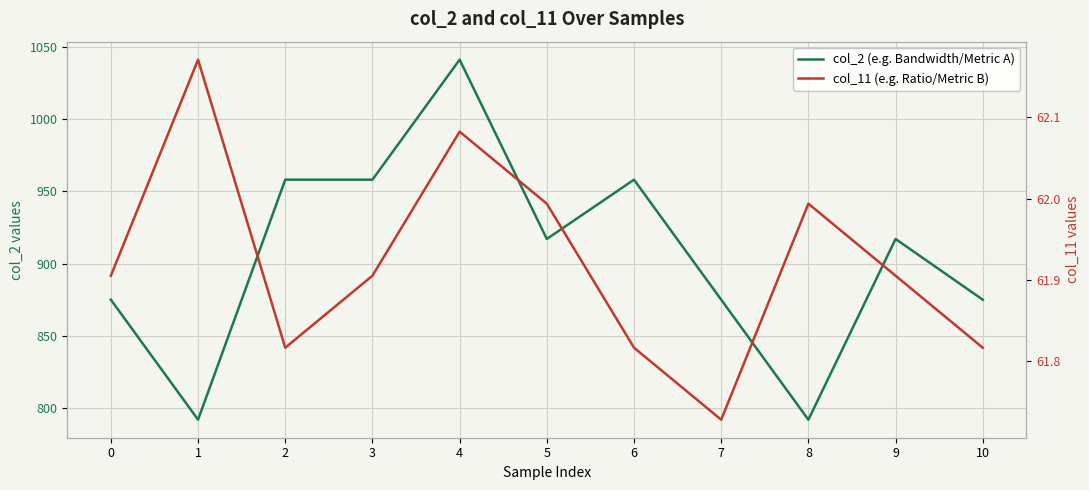

Between 0 and 4, which series saw the biggest shift?

col_2 (e.g. Bandwidth/Metric A)